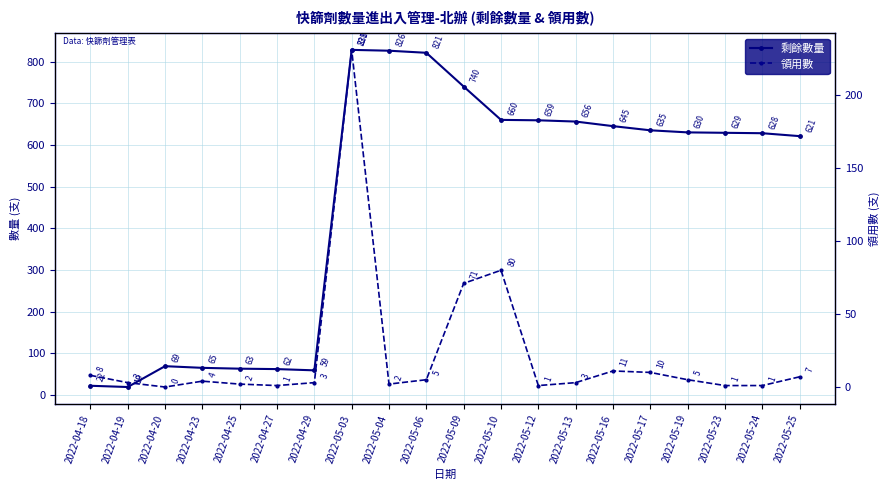

True or false: 領用數 and 剩餘數量 cross at least once.

False